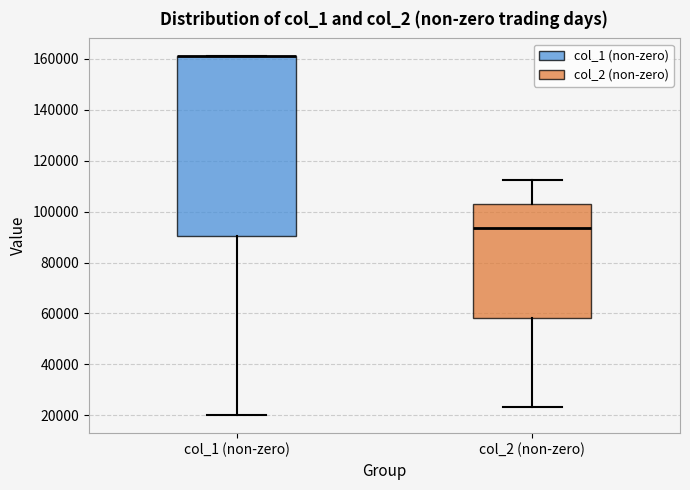

Reading left to right, read every box against the y-axis: the position of its median line, the range the box covers, and the ends of its whiskers. The values are not printed on the chart, so give them approximately, as read against the axis.

col_1 (non-zero): median 162000 (drawn on the box's upper edge), box 90000 to 162000, whiskers 20000 to 162000
col_2 (non-zero): median 94000, box 58000 to 102000, whiskers 24000 to 112000